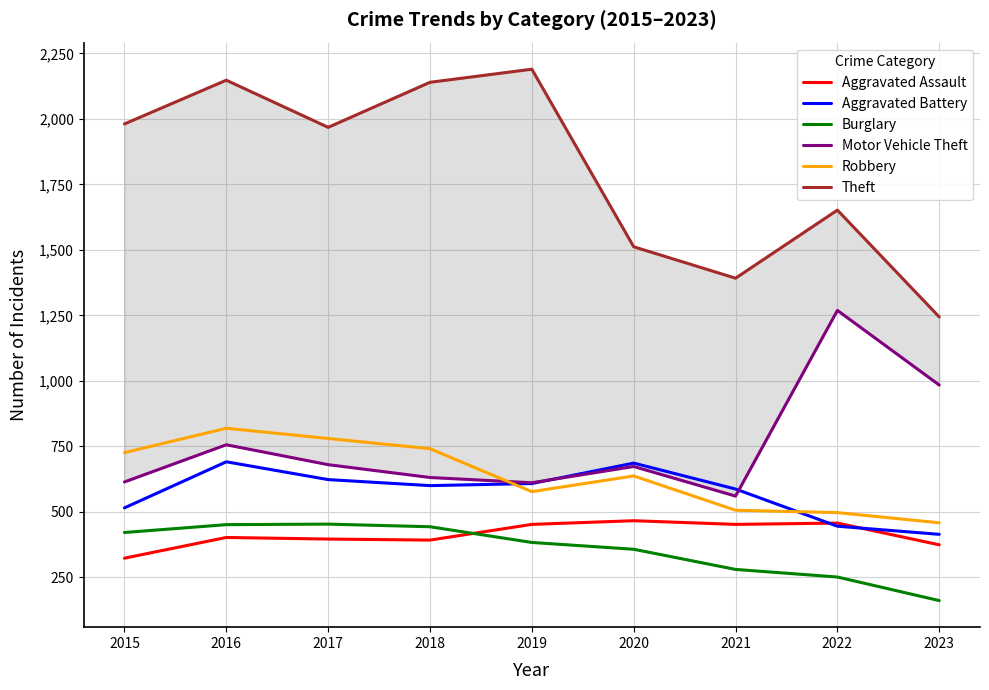

Reading left to right, transcribe all the data shown in this chart.

Aggravated Assault: 2015=323	2016=402	2017=396	2018=392	2019=452	2020=466	2021=452	2022=457	2023=374
Aggravated Battery: 2015=515	2016=691	2017=623	2018=600	2019=608	2020=686	2021=587	2022=445	2023=414
Burglary: 2015=421	2016=451	2017=453	2018=443	2019=383	2020=357	2021=280	2022=251	2023=161
Motor Vehicle Theft: 2015=614	2016=756	2017=680	2018=631	2019=611	2020=673	2021=560	2022=1269	2023=984
Robbery: 2015=726	2016=819	2017=780	2018=741	2019=577	2020=637	2021=506	2022=497	2023=458
Theft: 2015=1981	2016=2148	2017=1968	2018=2140	2019=2190	2020=1512	2021=1392	2022=1652	2023=1244